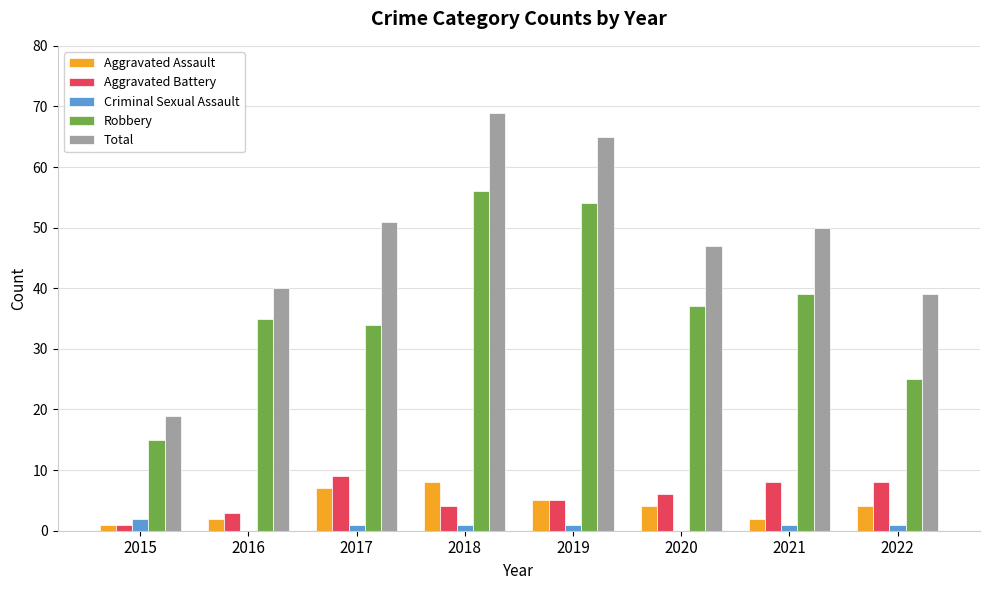

The value of Aggravated Battery at 2018 is 4. True or false?

True